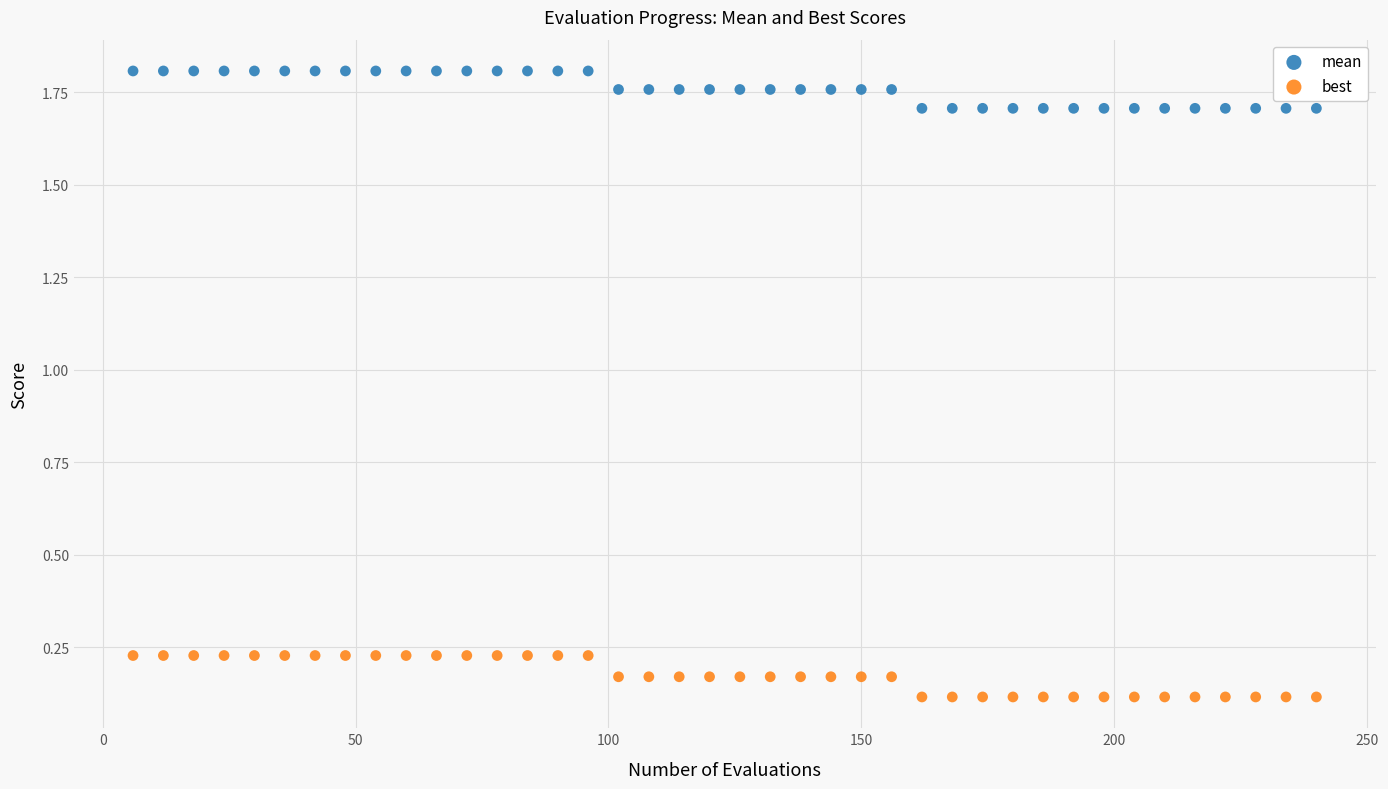

Which series has the largest Y range (max minus min)?

best